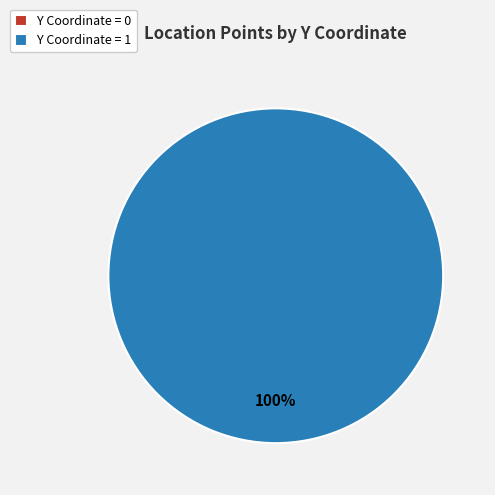

To the nearest percent, what is the average slice percentage?

50%